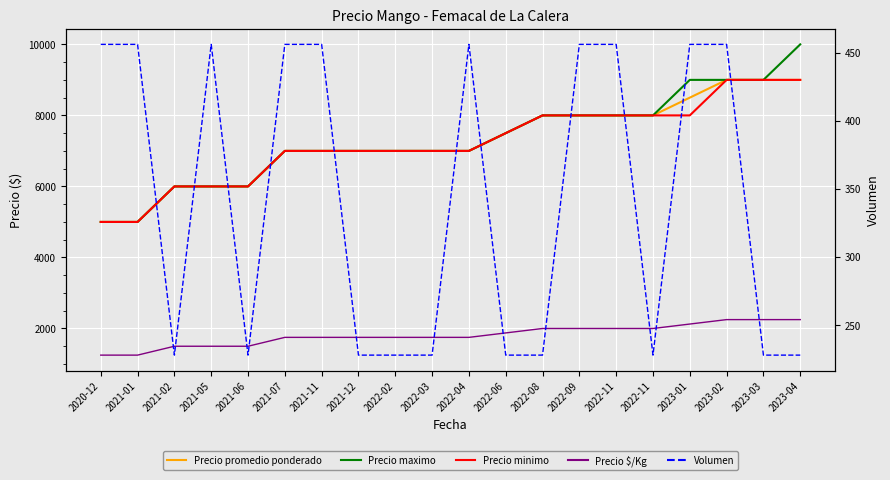

How many lines are shown in the chart?

5